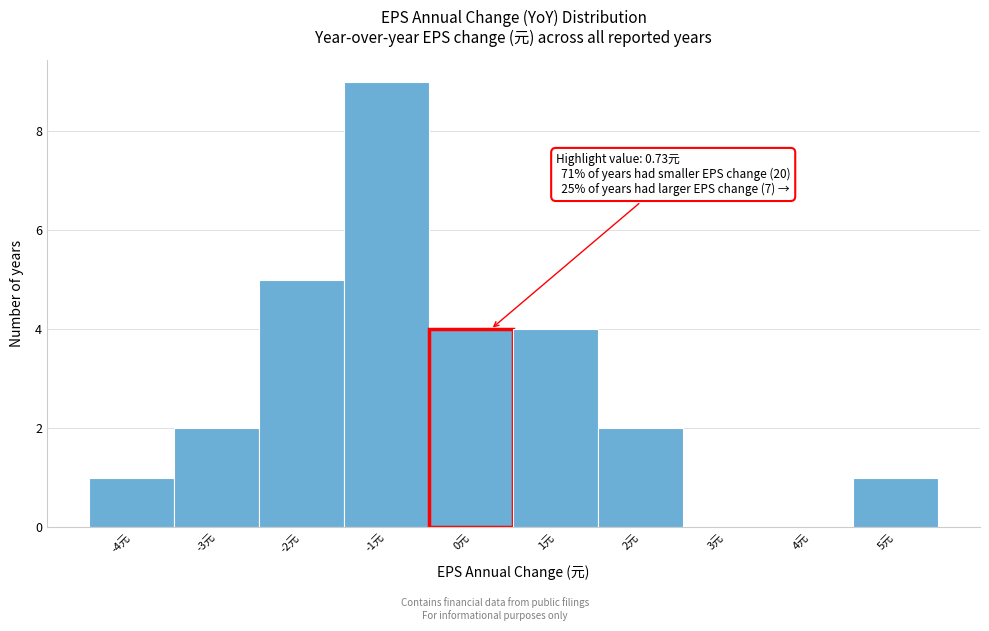

Reading right to left, transcribe all the data shown in this chart.

5元=1	4元=0	3元=0	2元=2	1元=4	0元=4	-1元=9	-2元=5	-3元=2	-4元=1